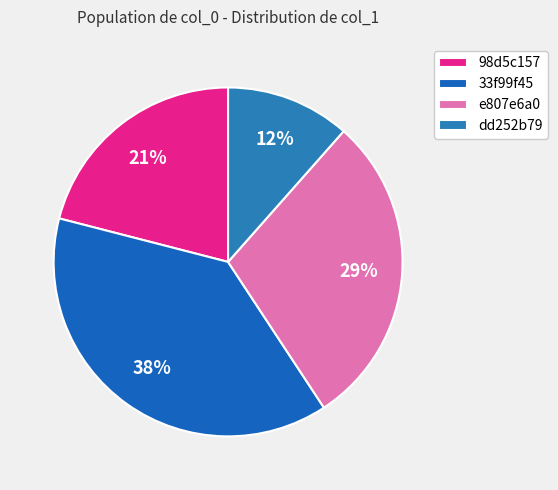

Which slice is the smallest?

dd252b79